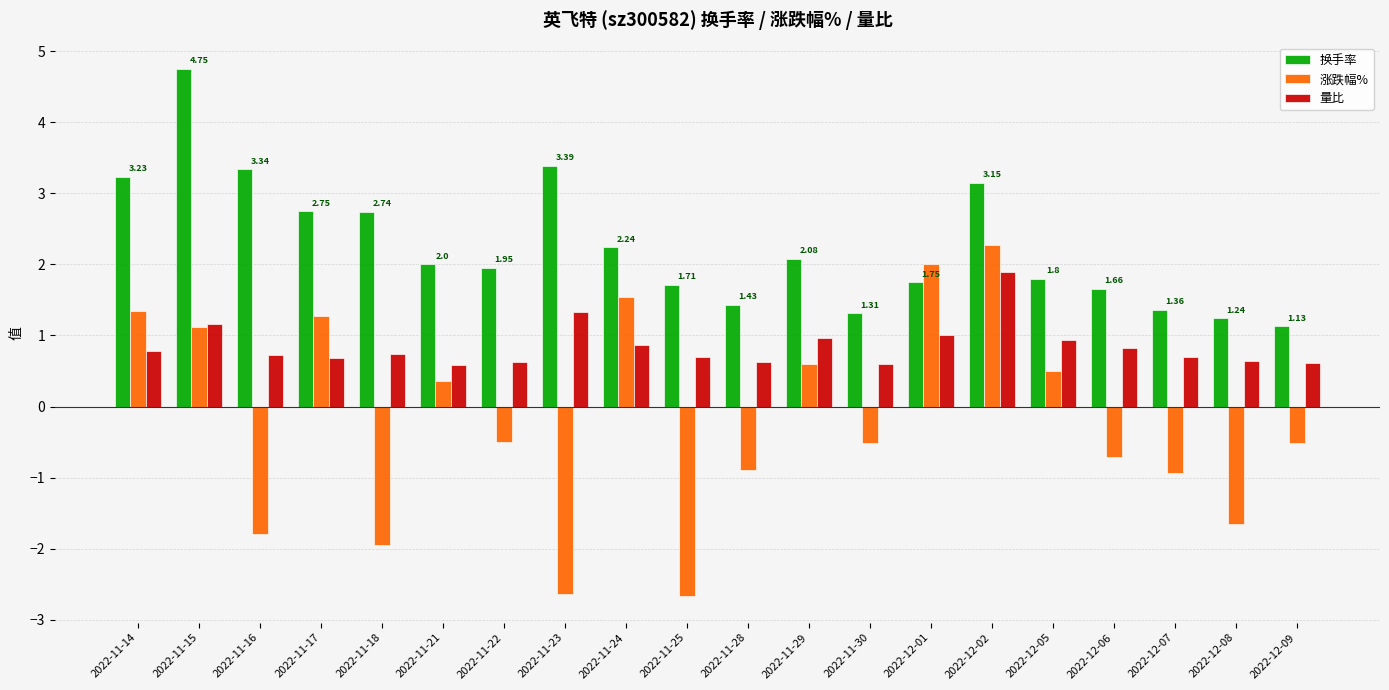

How many categories are shown in the chart?

20